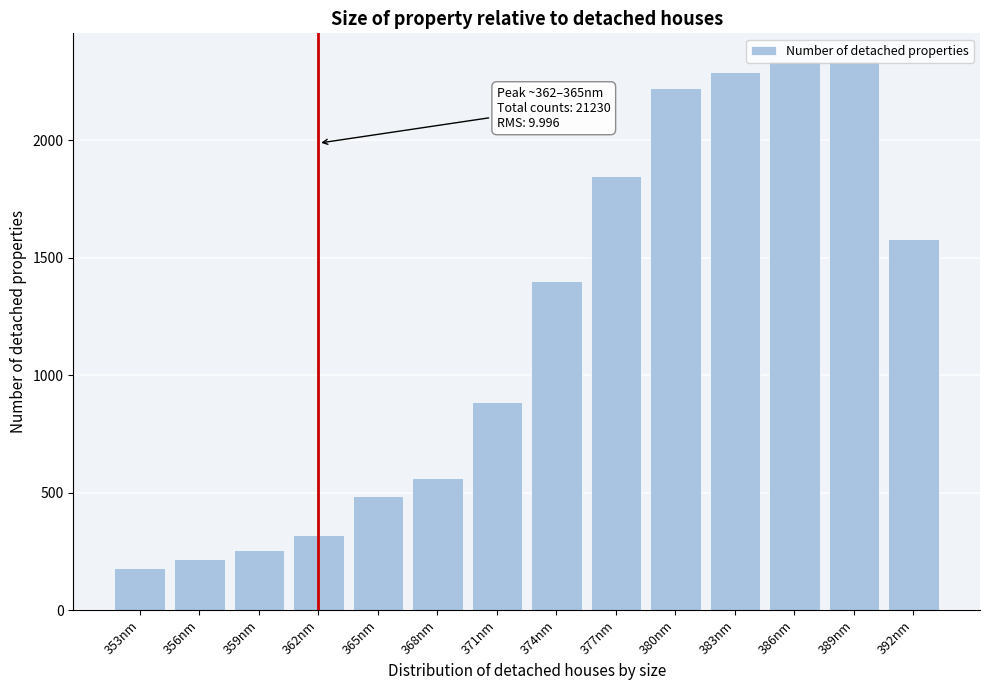

What is the difference between the values at 365nm and 377nm?

1361